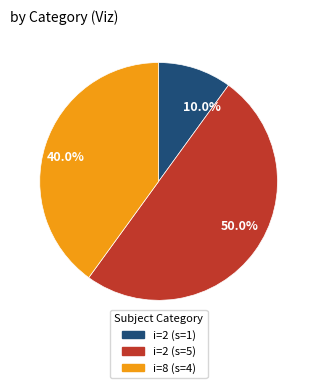

What is the smallest slice in the pie chart?

i=2 (s=1)